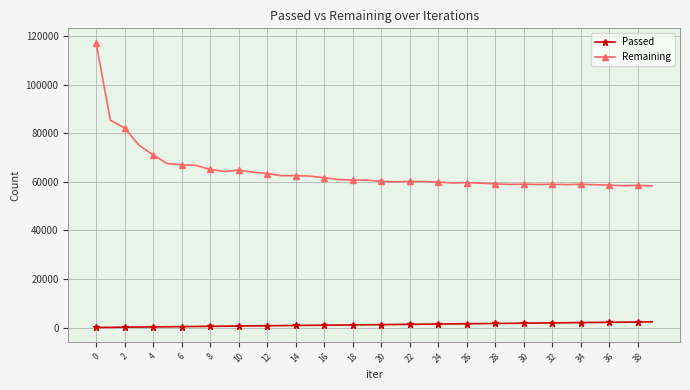

Which series has the widest spread of values?

Remaining